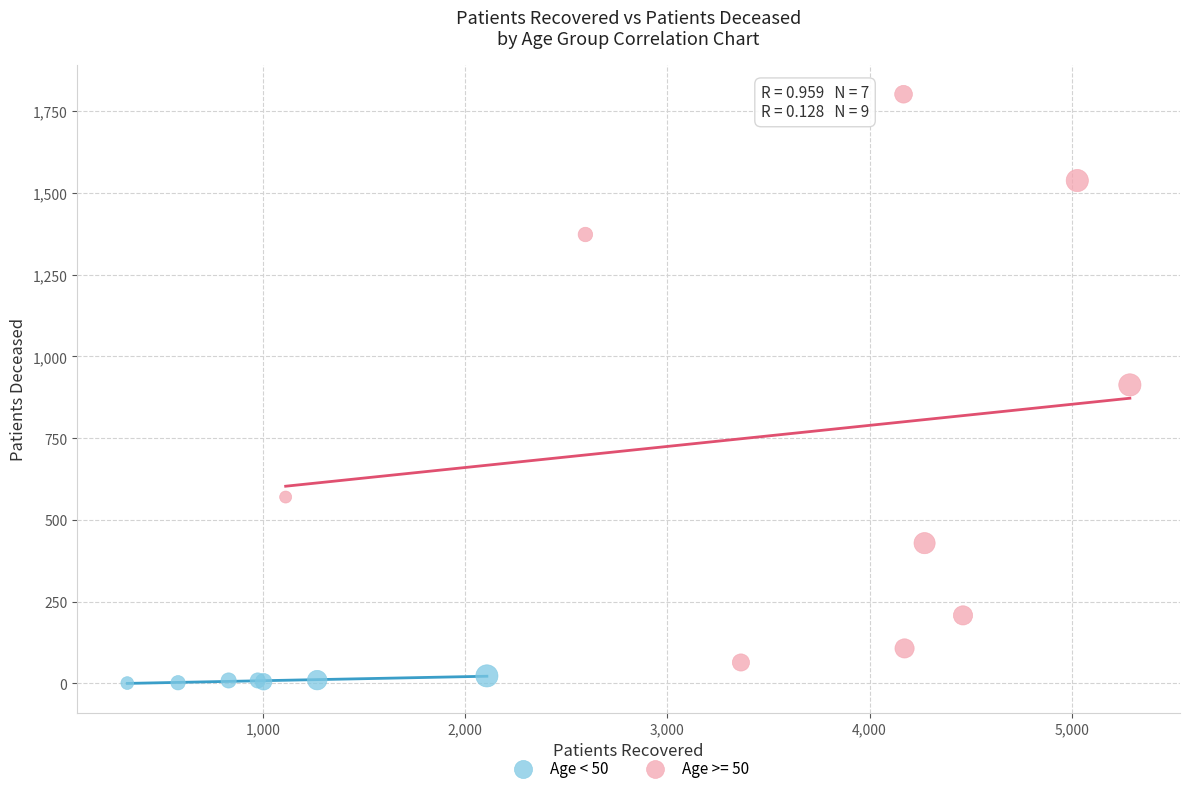

Which series contains the highest Y value?

Age >= 50